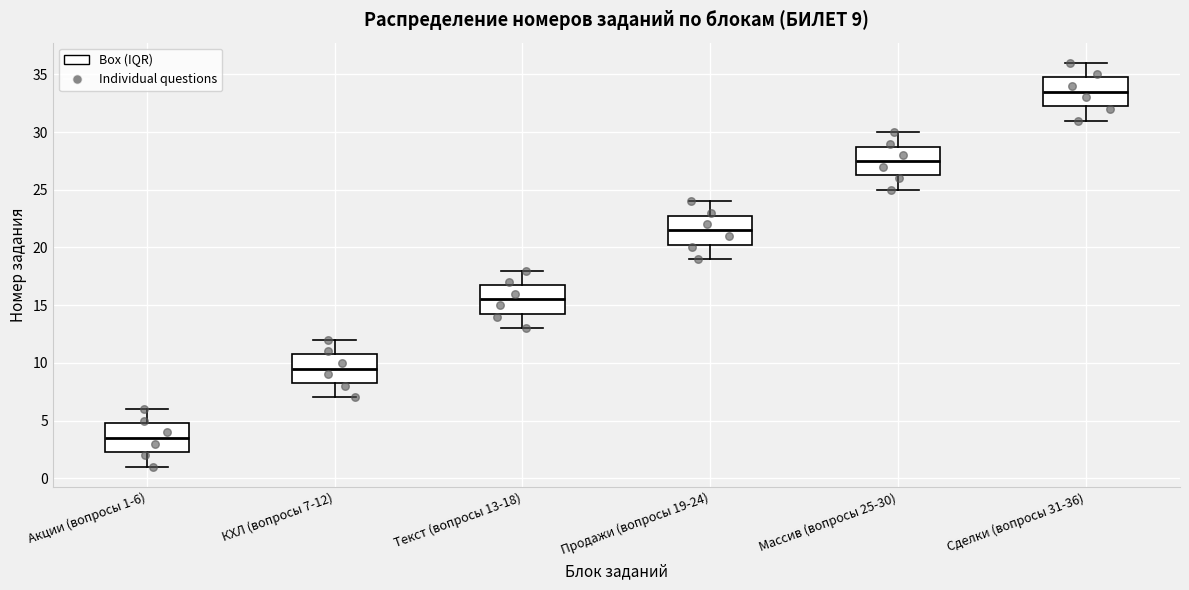

Which box has the highest median line?

Сделки (вопросы 31-36)